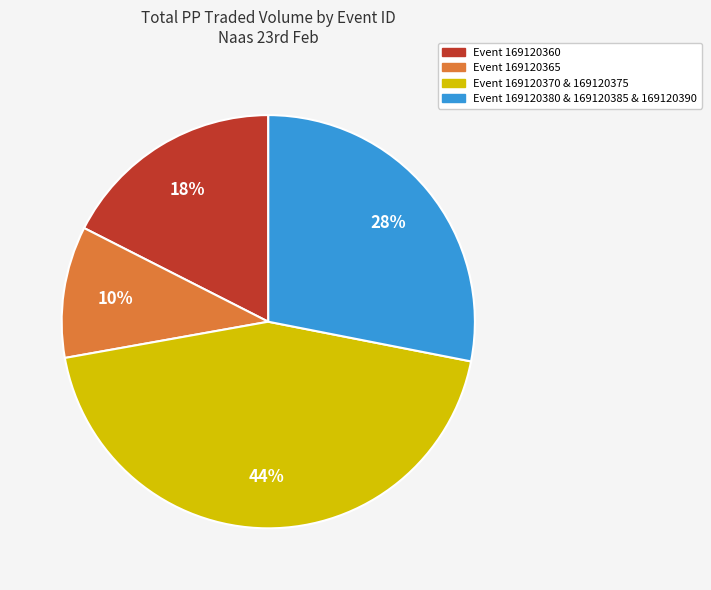

Count the number of slices in the pie.

4